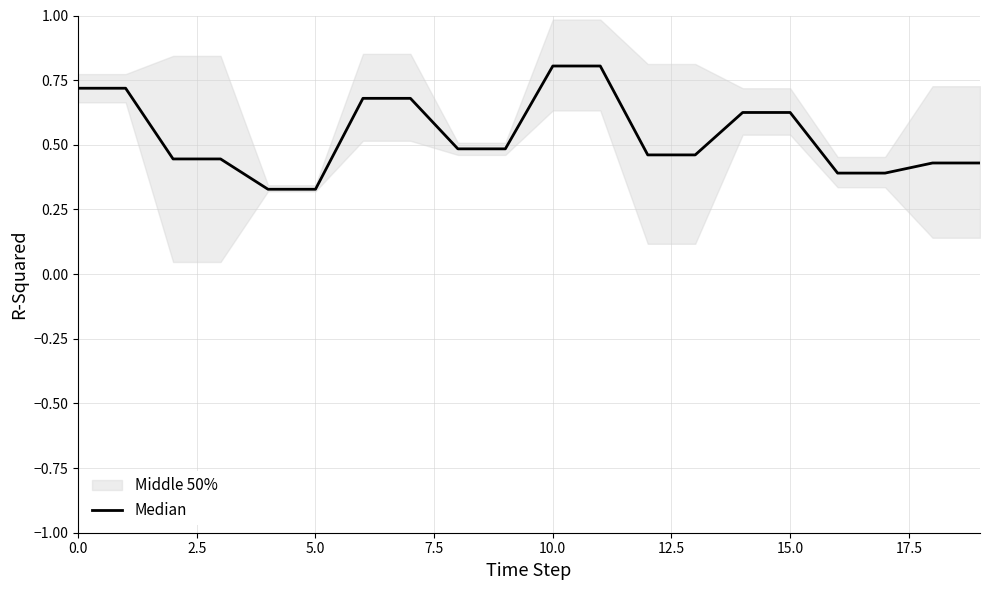

The chart shows a value of 0.4 at 10.0. True or false?

False